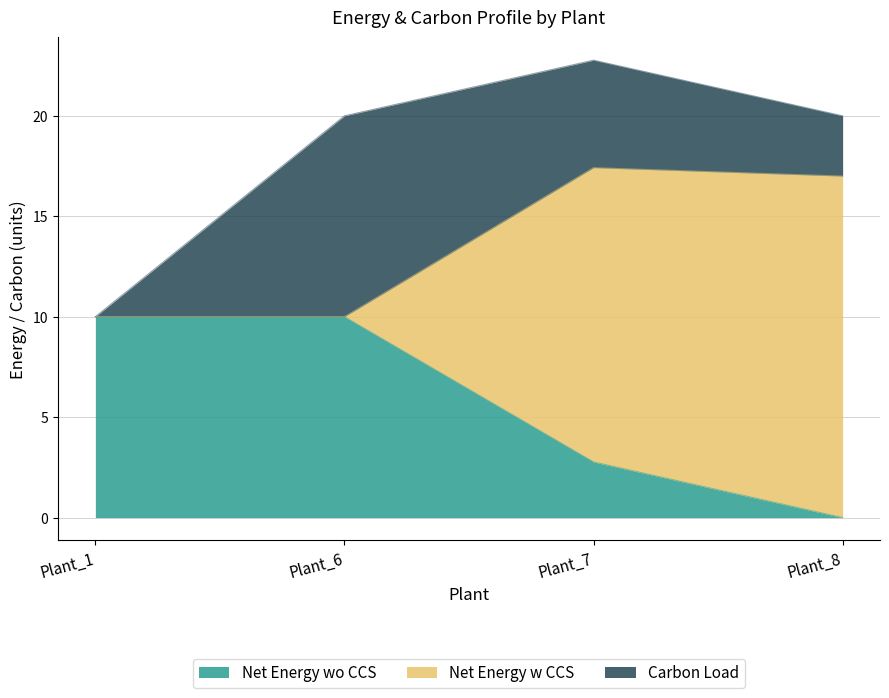

What is the value of the Net Energy w CCS point at the 4th from the left?

17.0